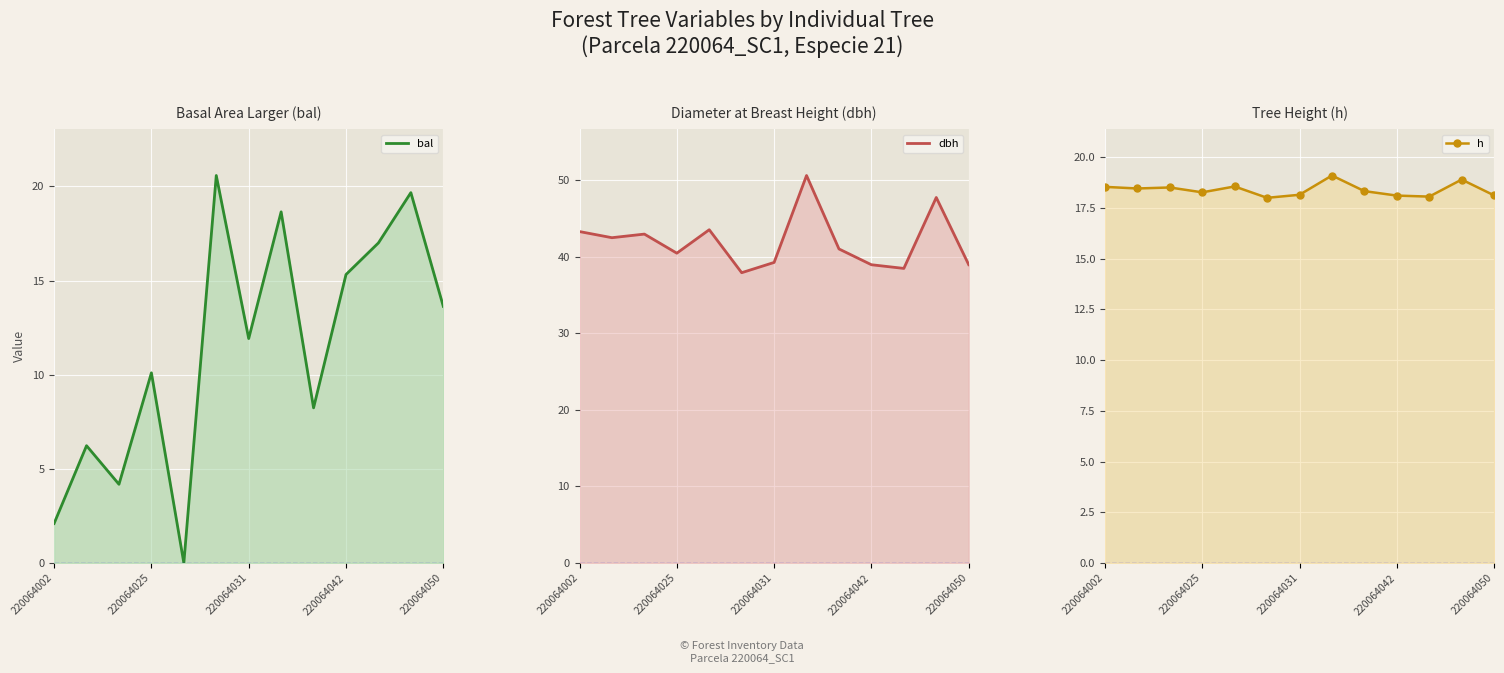

Between 220064025 and 5, which series saw the biggest shift?

bal